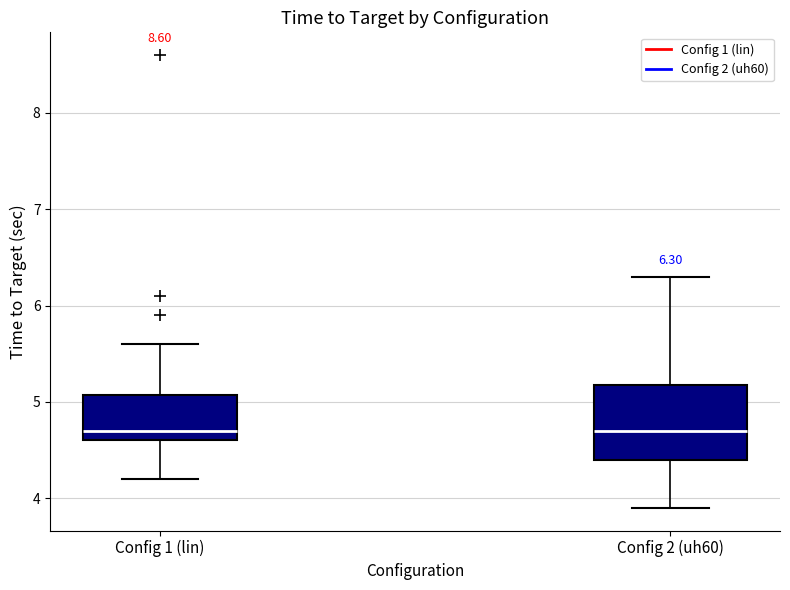

Comparing the boxes themselves (not the whiskers), which one is the tallest?

Config 2 (uh60)